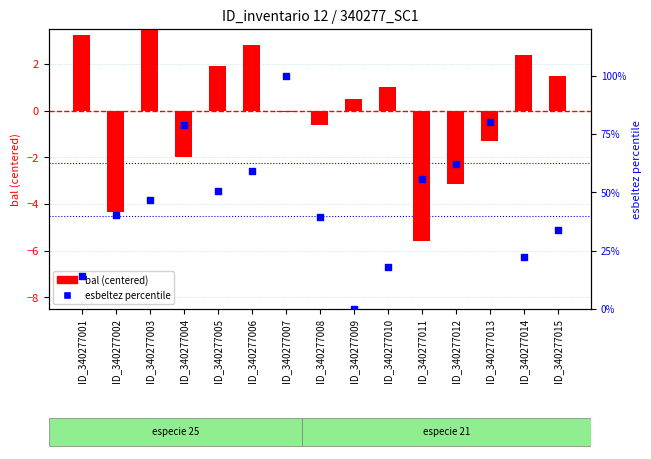

Is the value of bal (centered) at ID_340277014 greater than the value of esbeltez percentile at ID_340277006?

No